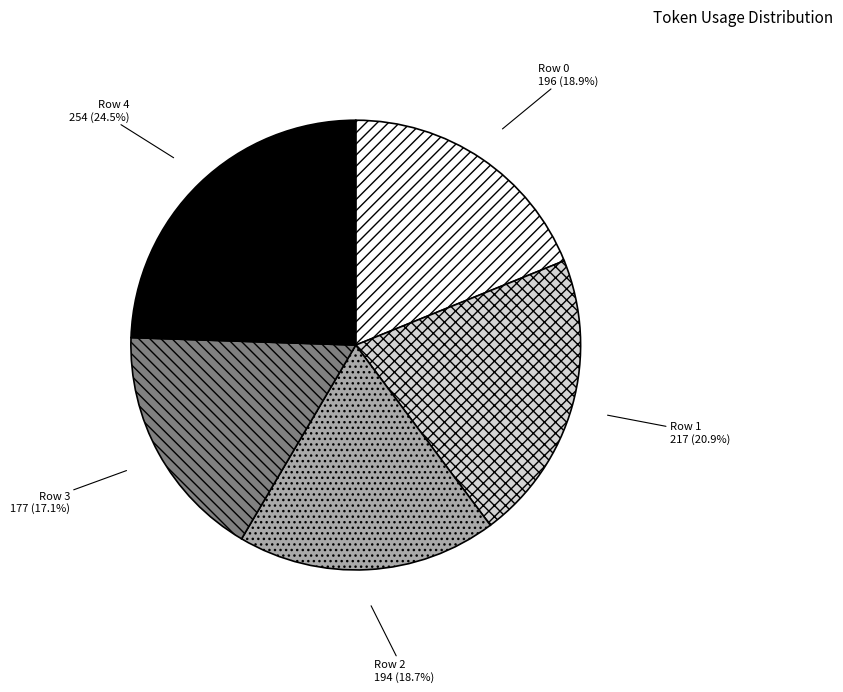

Which category has the smallest portion of the pie?

Row 3